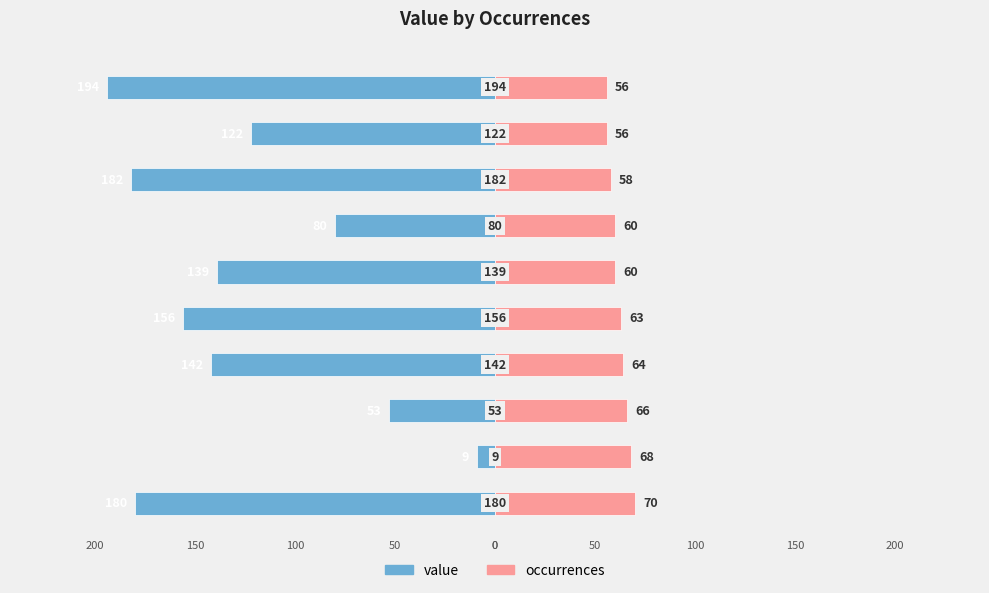

What is the maximum value for occurrences?

70